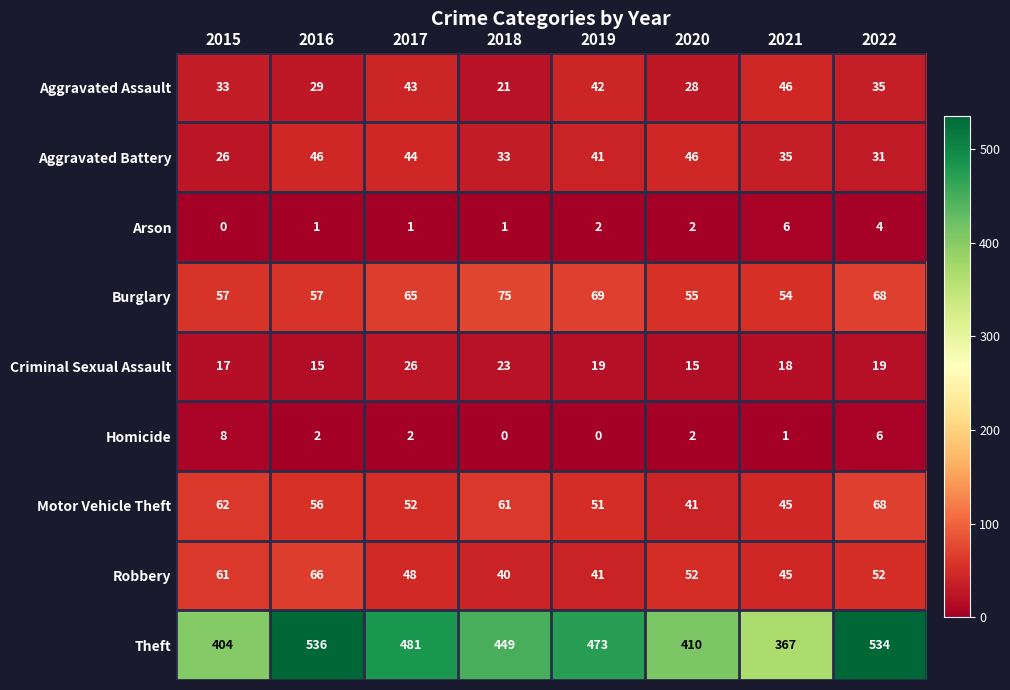

What is the difference between the second highest and second lowest values in the Criminal Sexual Assault series?

8